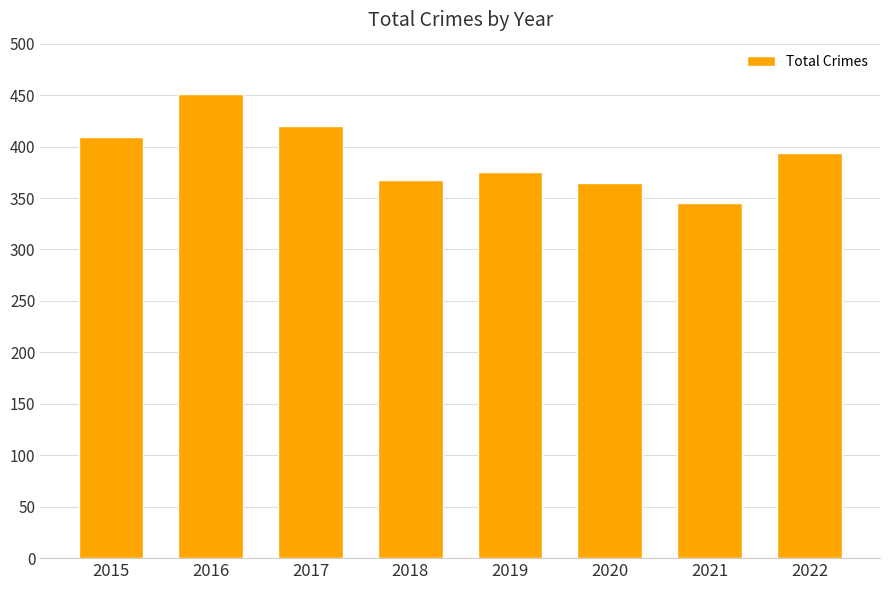

What is the difference between the maximum and second lowest values?

86